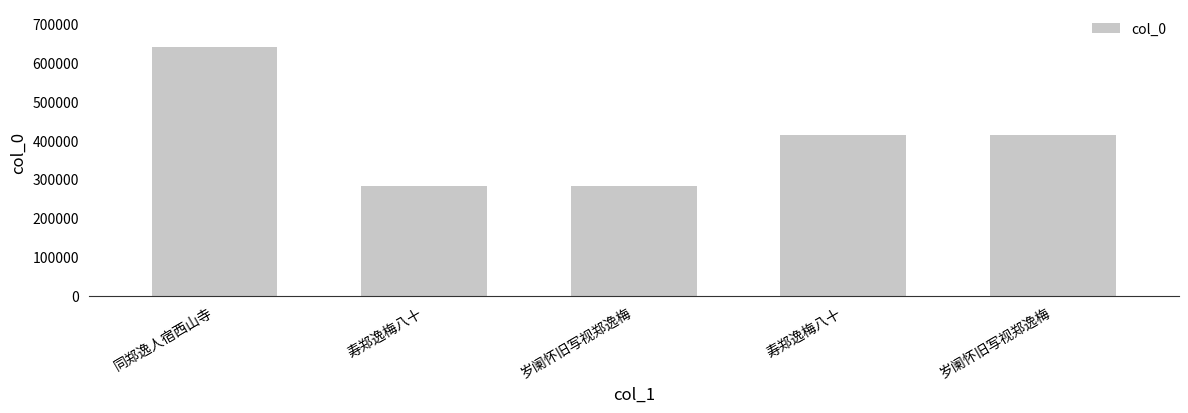

The value at 同郑逸人宿西山寺 is 294696. True or false?

False